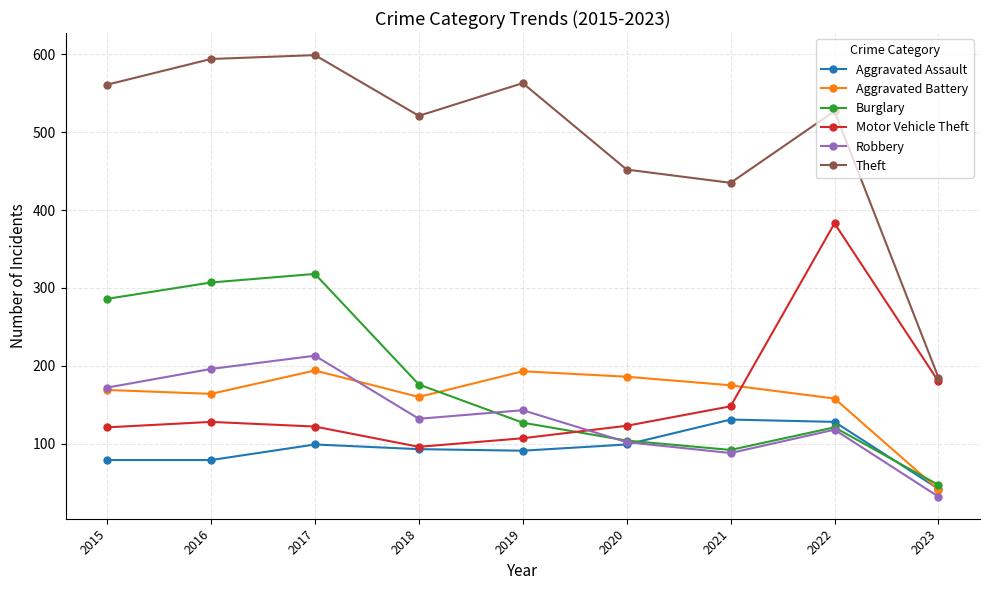

At which label is Theft closest to 392?

2021